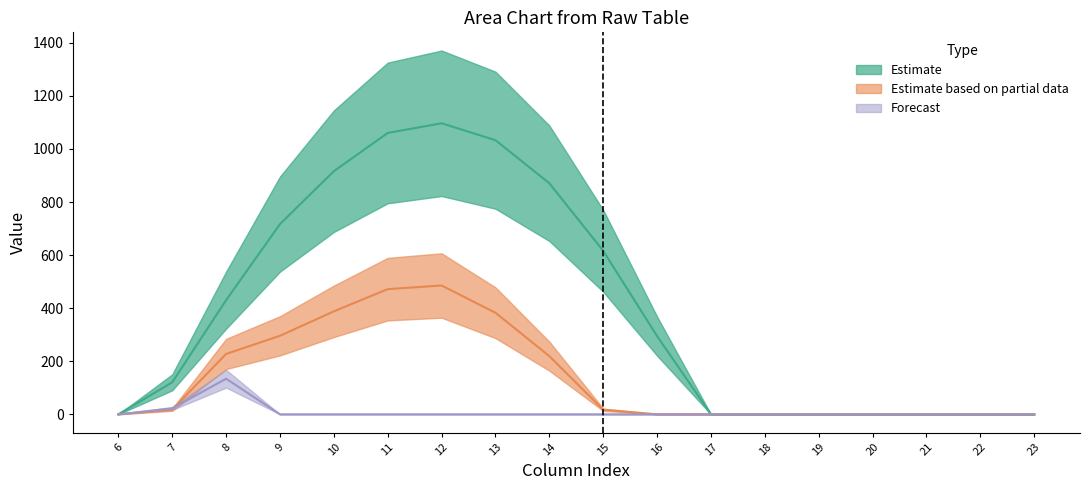

Reading left to right, list all the values displayed in this chart.

row_0: 0.0	120.6	430.3	716.9	916.2	1060.3	1096.7	1032.9	870.6	615.9	294.5	0.0	0.0	0.0	0.0	0.0	0.0	0.0
row_1: 0.0	17.7	227.5	295.9	388.1	471.7	485.4	382.7	219.2	17.3	0.0	0.0	0.0	0.0	0.0	0.0	0.0	0.0
row_2: 0.0	22.3	134.2	0.0	0.0	0.0	0.0	0.0	0.0	0.0	0.0	0.0	0.0	0.0	0.0	0.0	0.0	0.0